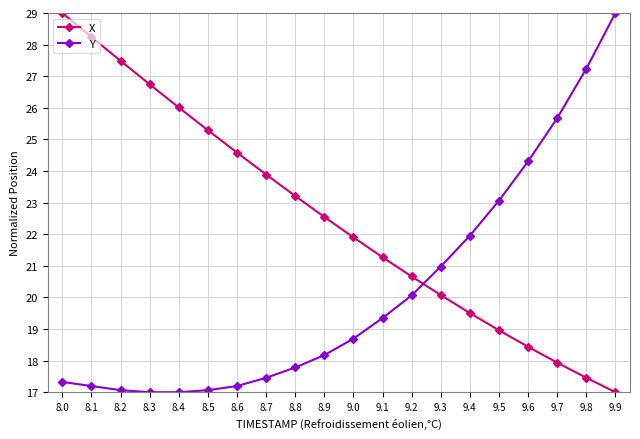

What is the maximum value shown in the chart?

29.0